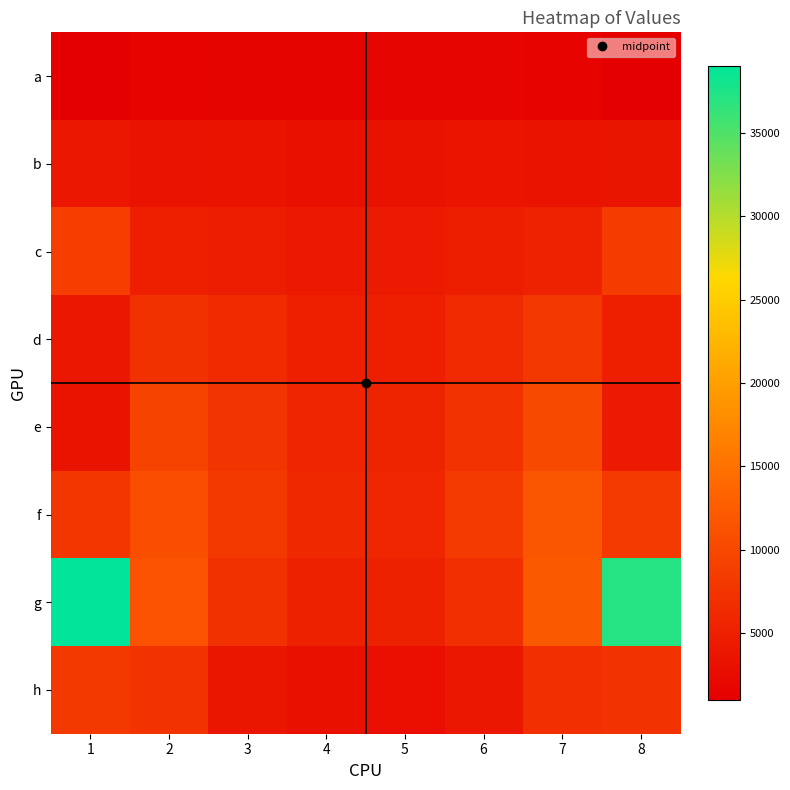

Reading left to right, transcribe all the data shown in this chart.

a: 1=1003	2=1522	3=1563	4=1637	5=1696	6=1674	7=1470	8=1007
b: 1=3935	2=3371	3=3438	4=3054	5=3164	6=3614	7=3389	8=3722
c: 1=8726	2=4924	3=4603	4=4218	5=4296	6=4860	7=5274	8=8419
d: 1=4073	2=7129	3=6431	4=4882	5=4892	6=6323	7=7927	8=4992
e: 1=3450	2=9363	3=7525	4=5612	5=5602	6=7292	7=10056	8=4272
f: 1=7813	2=10740	3=8078	4=5985	5=5852	6=8309	7=11601	8=8284
g: 1=38985	2=11211	3=7146	4=5180	5=5211	6=6895	7=12147	8=37150
h: 1=8166	2=7423	3=3840	4=3068	5=2853	6=3969	7=6990	8=7291